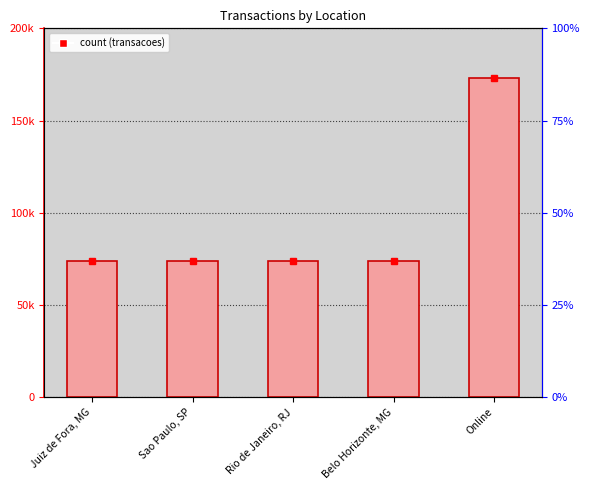

What is the greatest value displayed?

173035